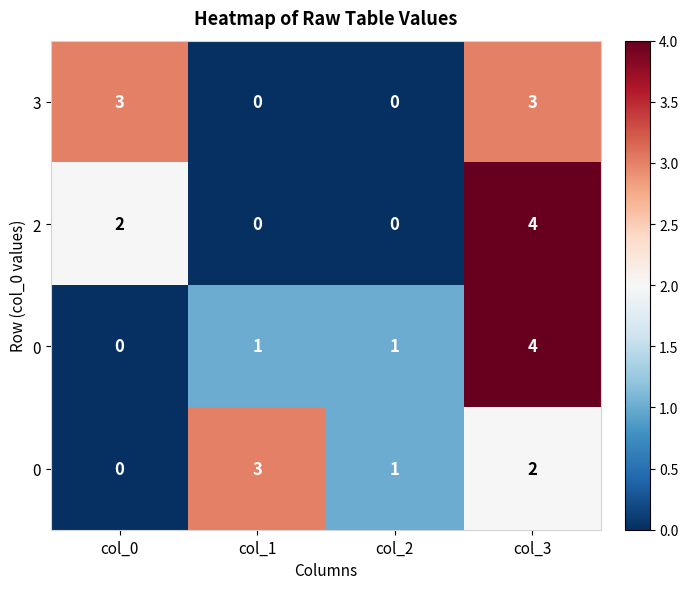

At how many categories does at least one series exceed 3?

1